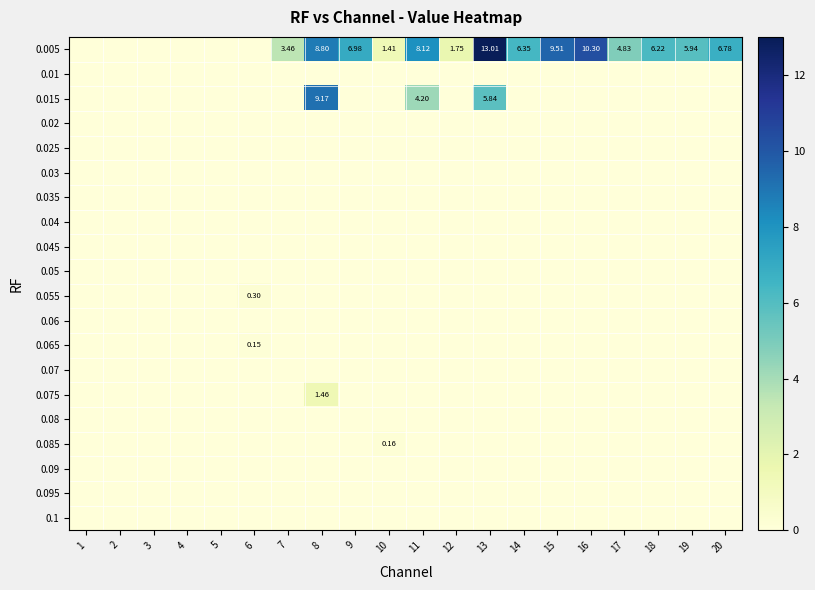

List the labels in order of 0.1 value, smallest first.

1, 2, 3, 4, 5, 6, 7, 8, 9, 10, 11, 12, 13, 14, 15, 16, 17, 18, 19, 20